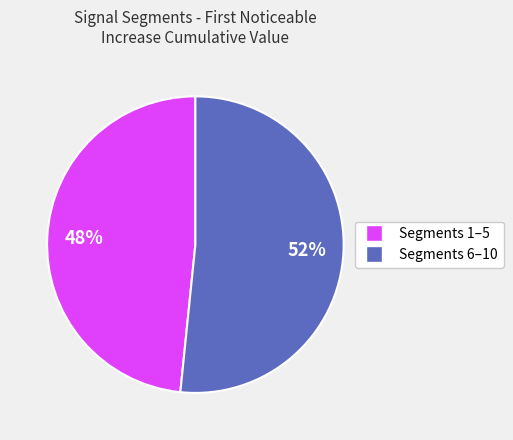

To the nearest percent, what is the average slice percentage?

50%